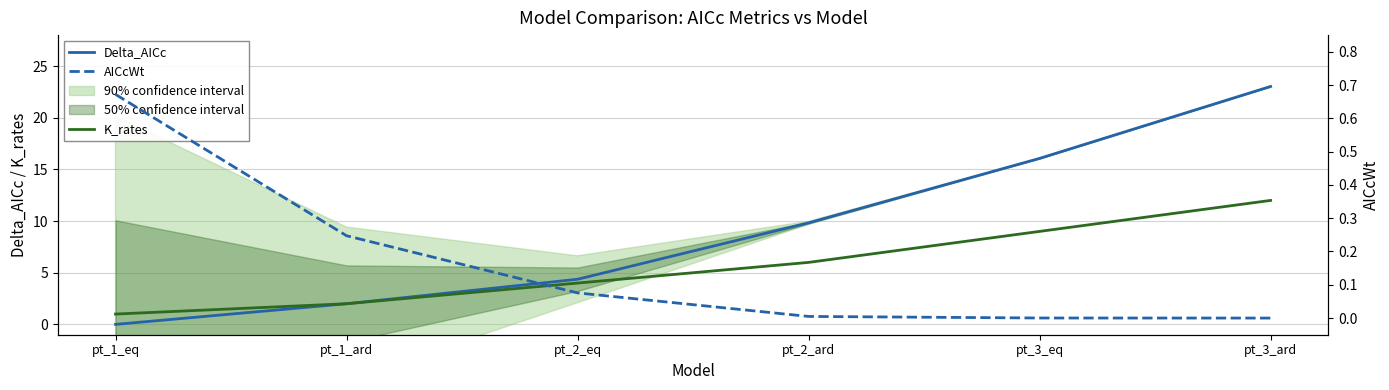

True or false: K_rates has more than 0 points higher than both neighbors.

False